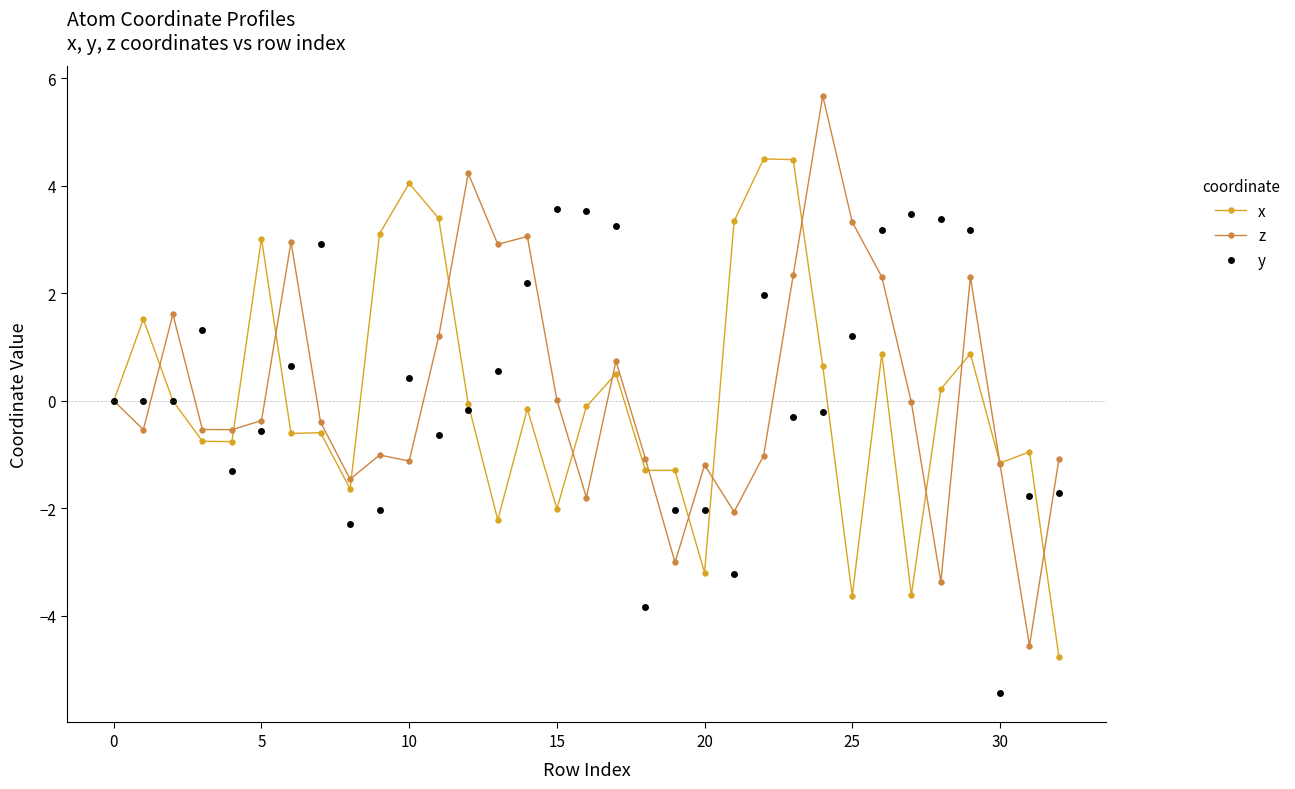

What is the maximum value shown in the chart?

5.7